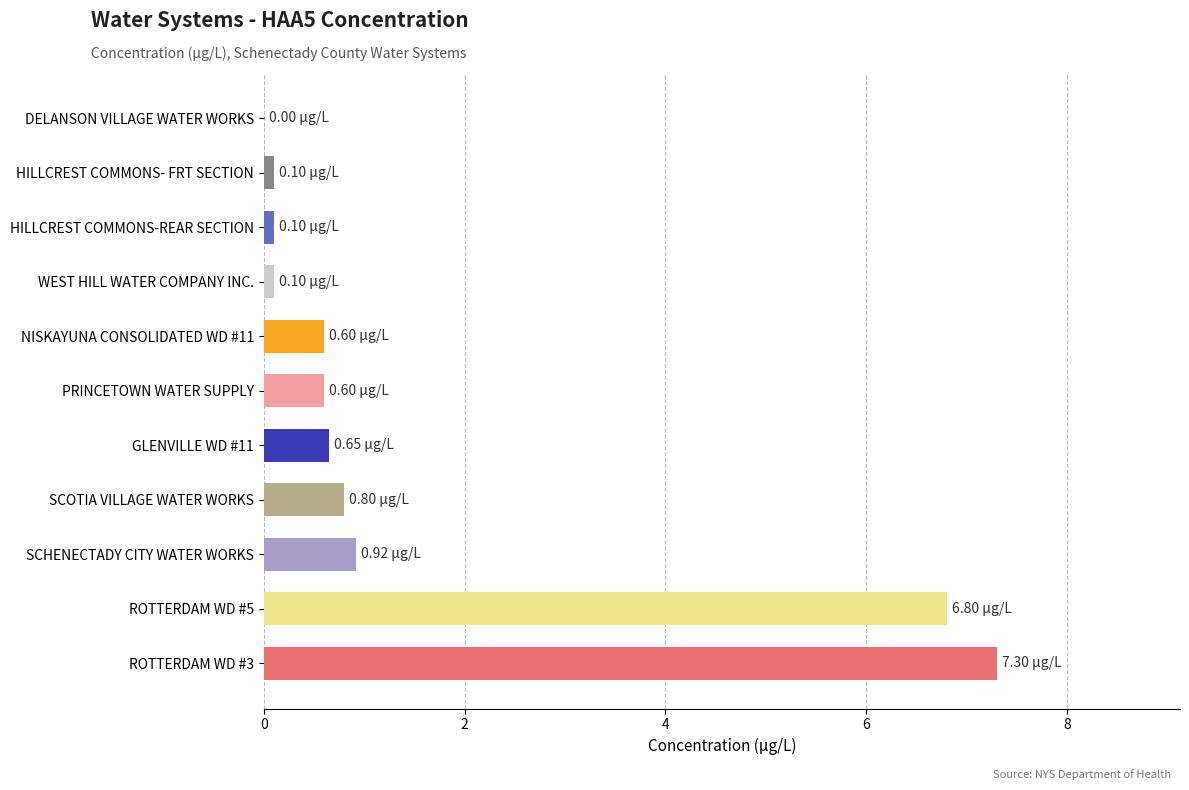

What is the change in value from ROTTERDAM WD #3 to DELANSON VILLAGE WATER WORKS?

-7.3